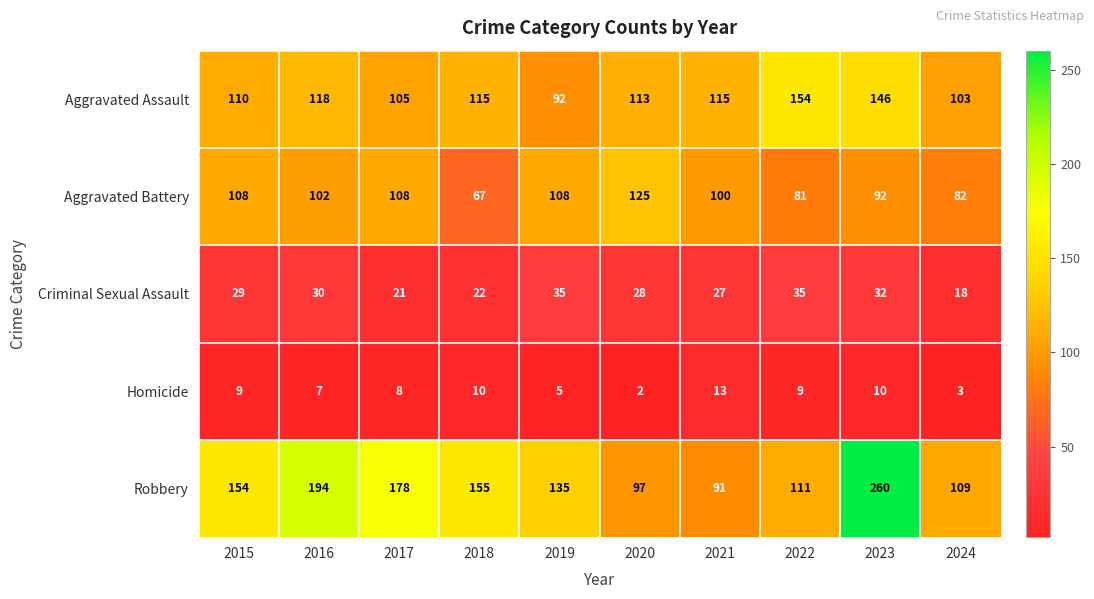

At how many categories does at least one series exceed 128?

7